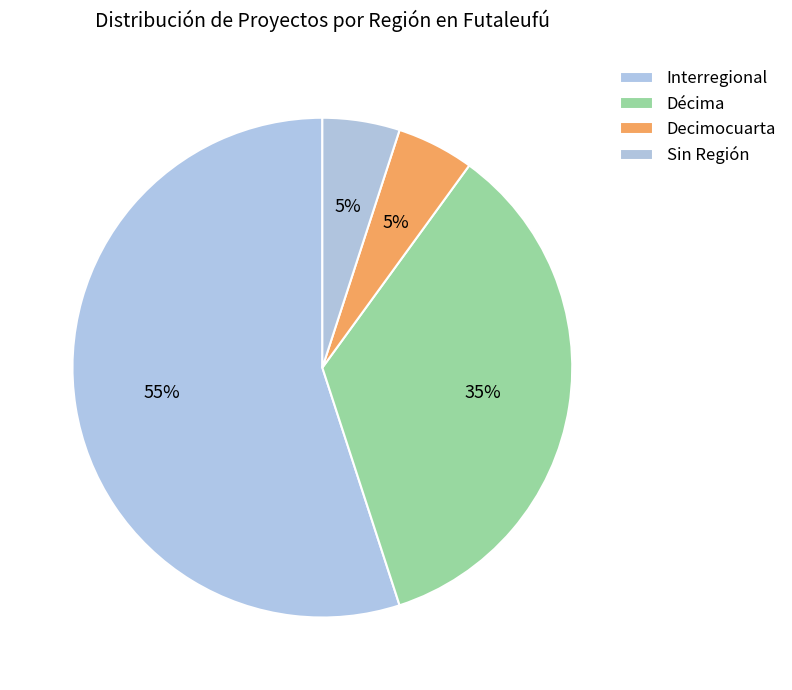

What percentage is the Décima slice, to the nearest percent?

35%